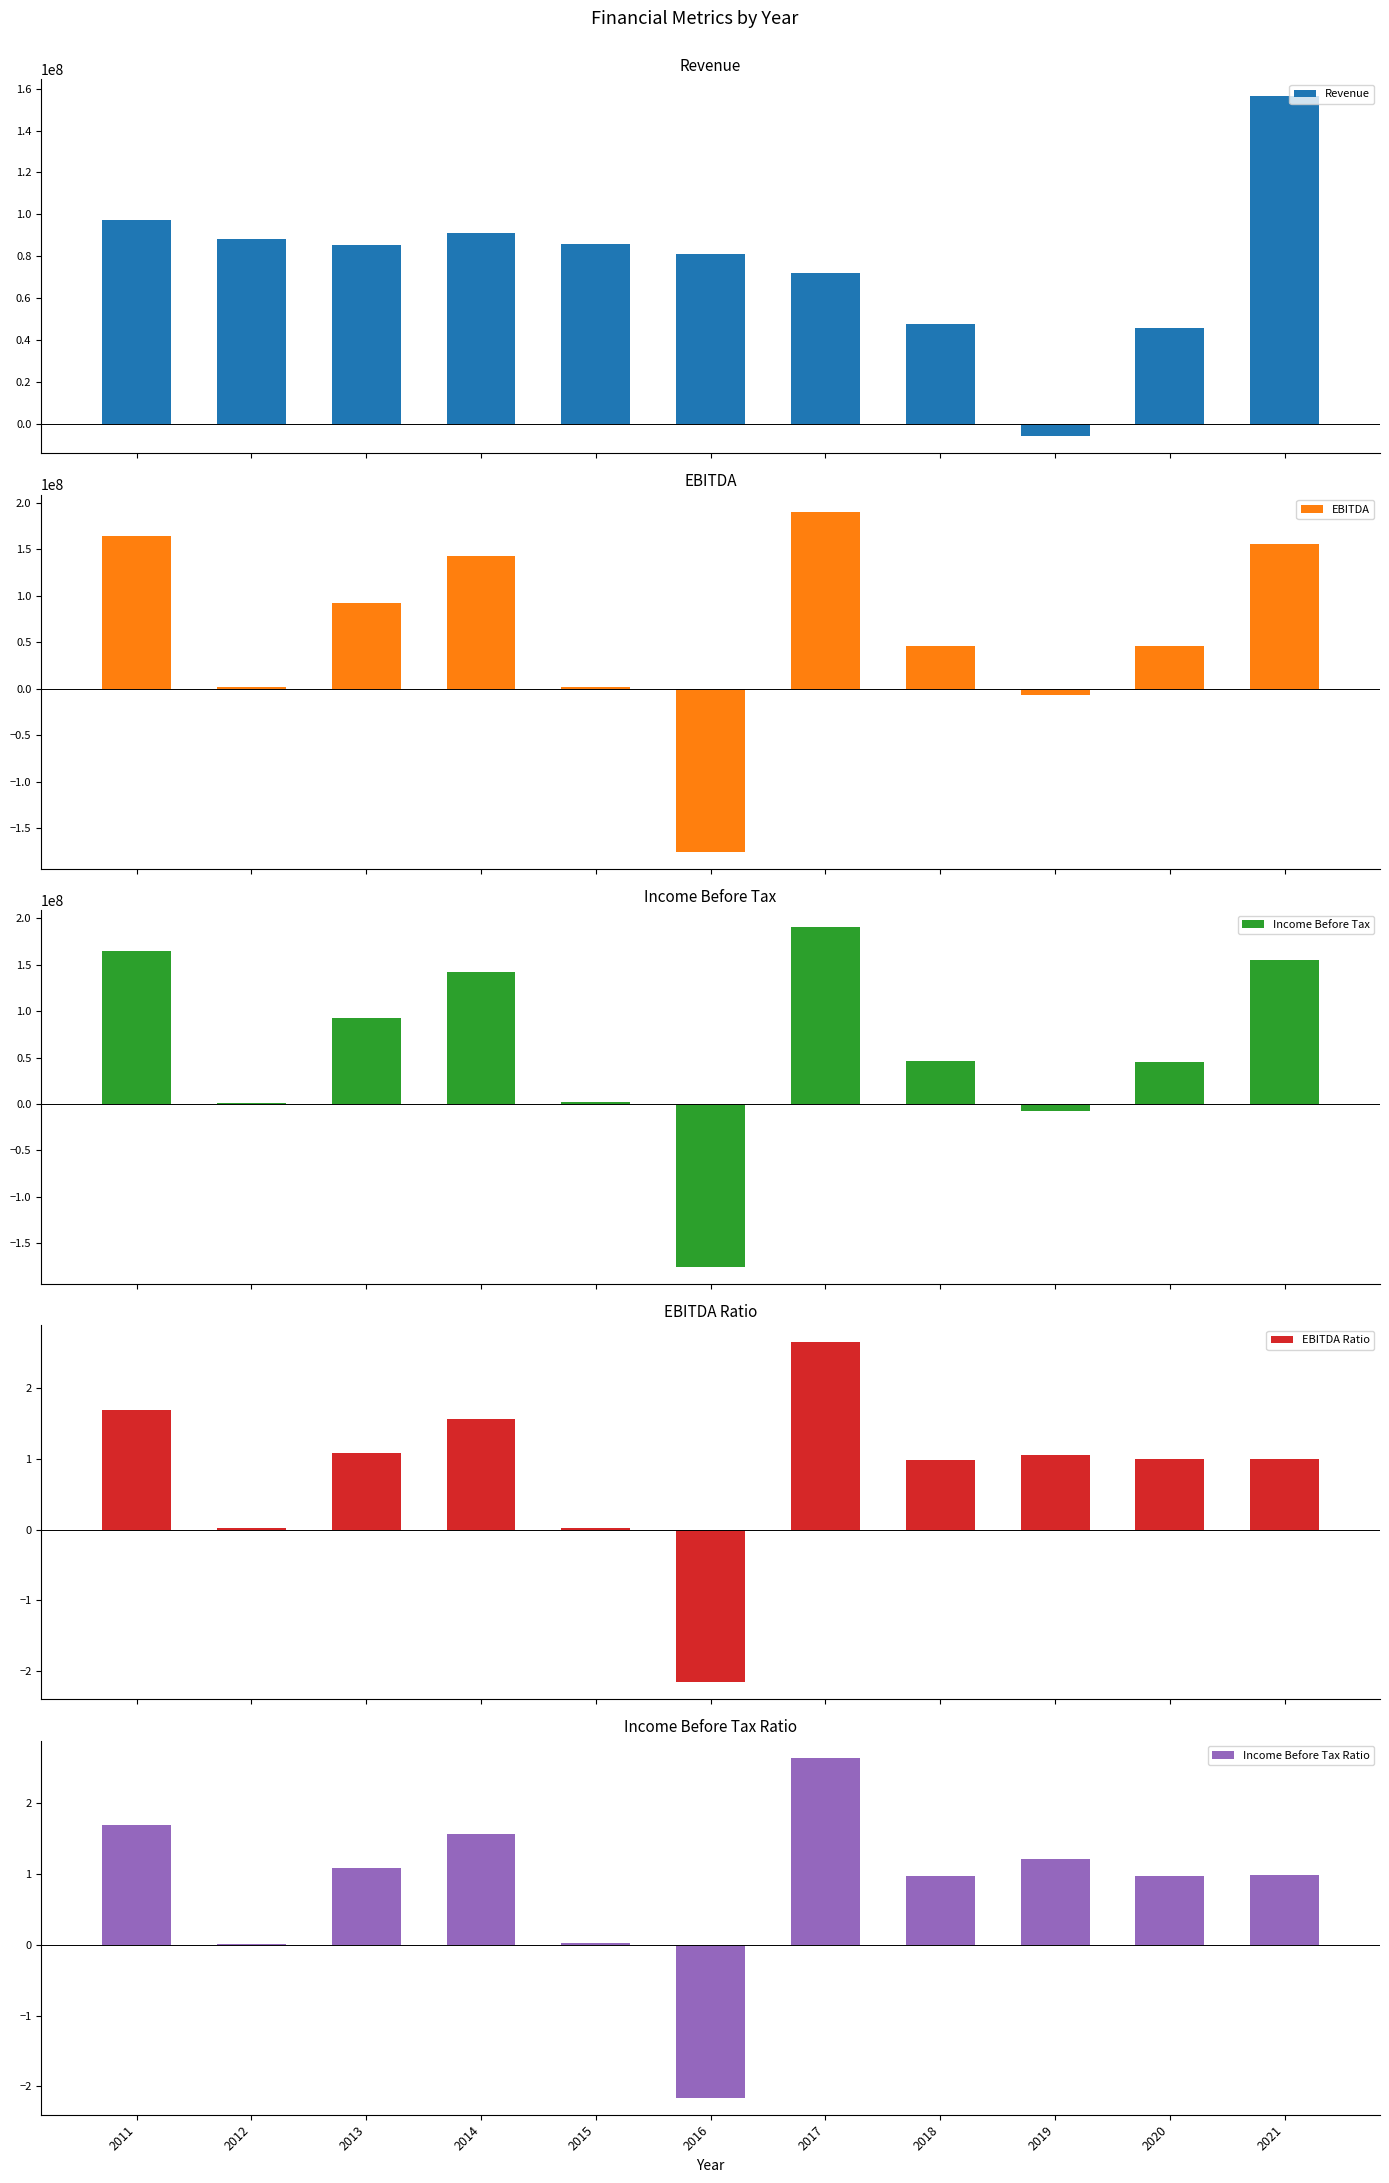

Is it true that EBITDA equals -175540000.0 at 2016?

True